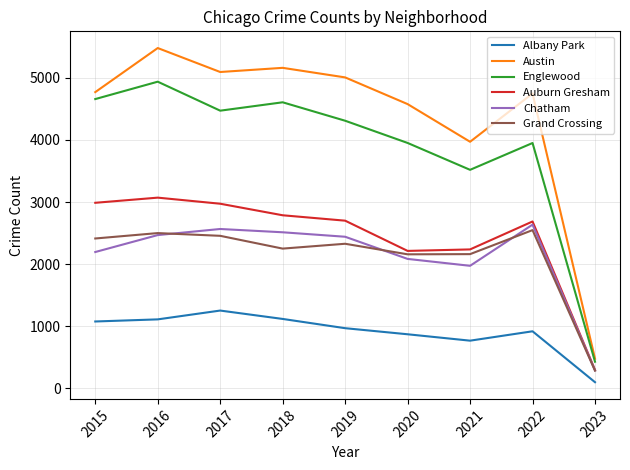

Read the Auburn Gresham value at 2023, to the nearest 100.

300